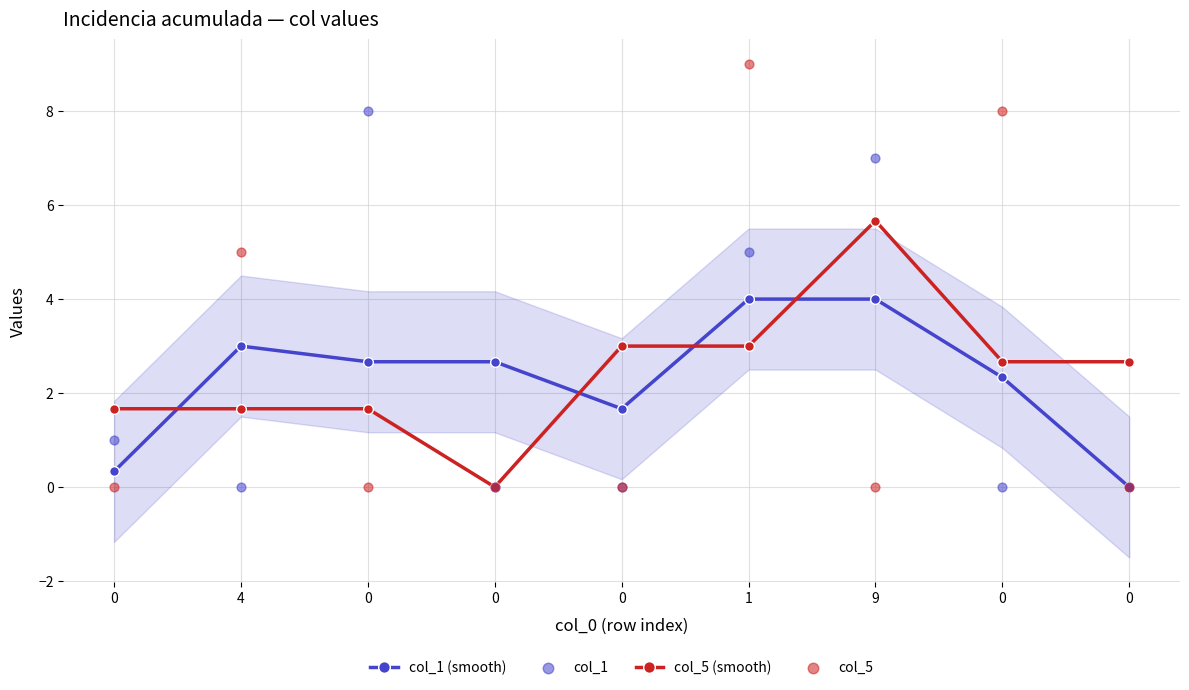

Which series reaches the minimum Y coordinate?

col_1 (smooth)